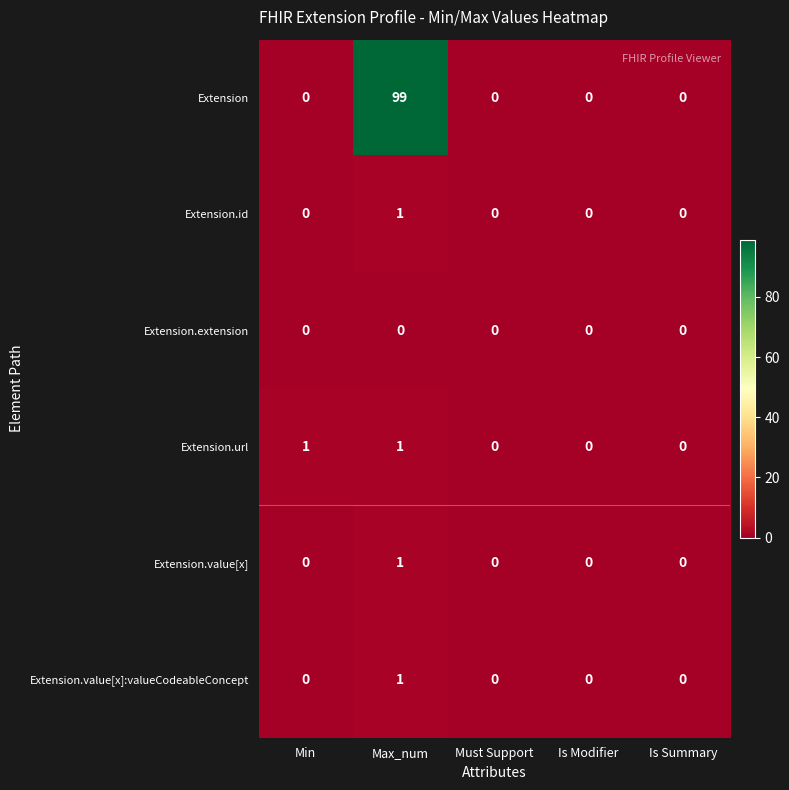

Count the Extension.value[x] values in the range 0 to 1.

5